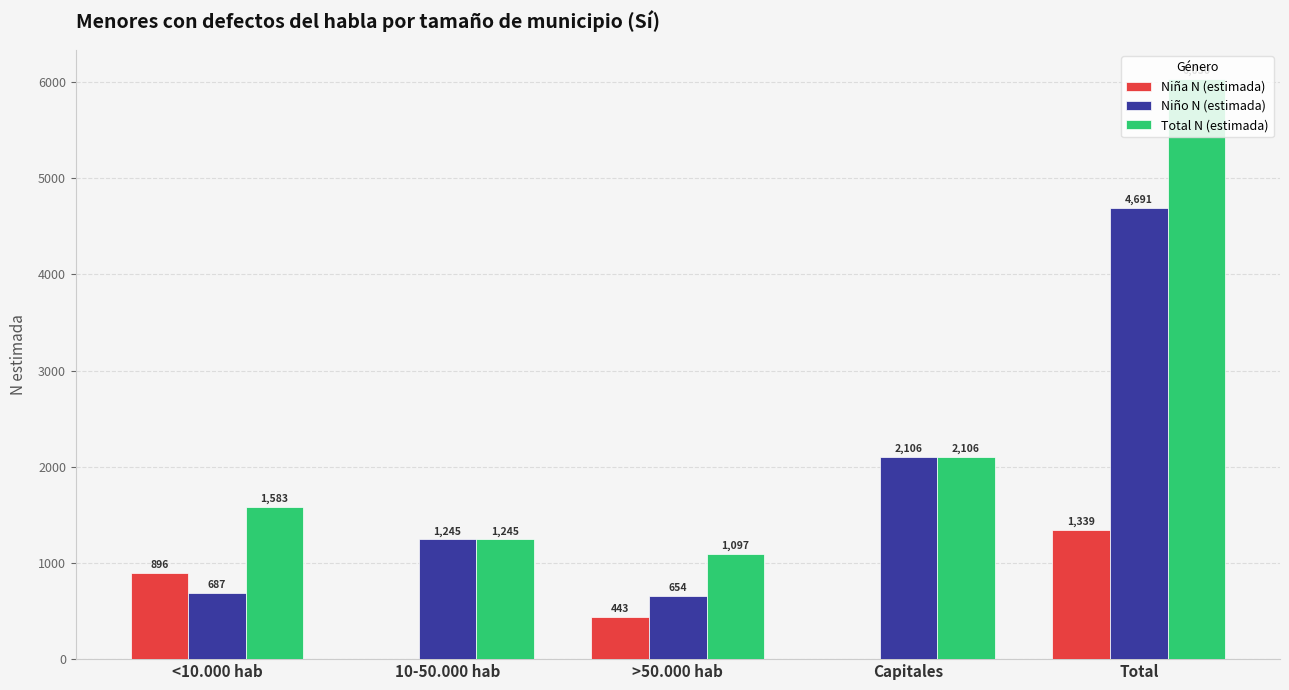

Are the bars grouped side by side (vs. stacked)?

Yes